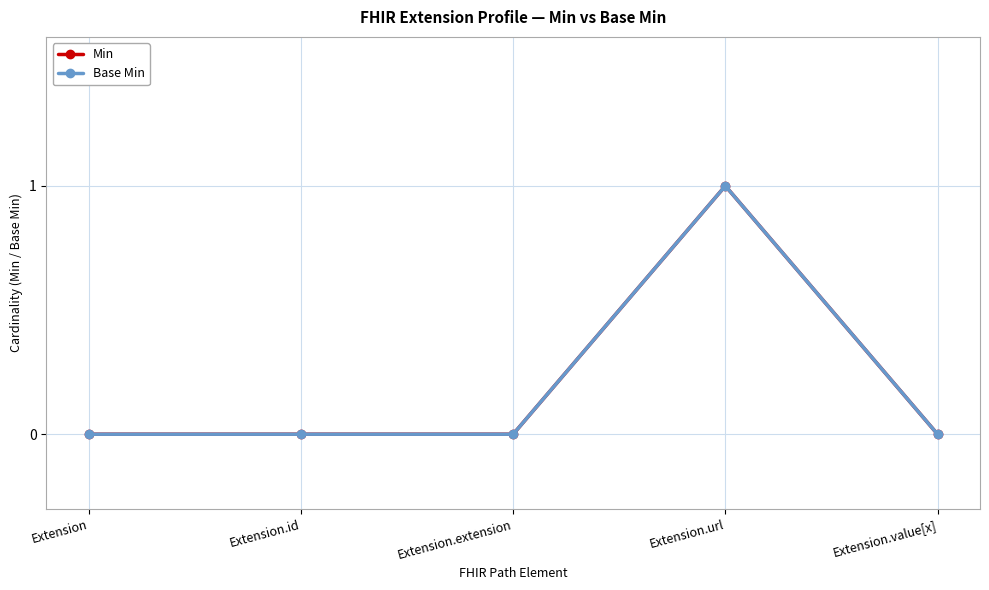

What is the difference between the Min values at Extension.id and Extension.url?

1